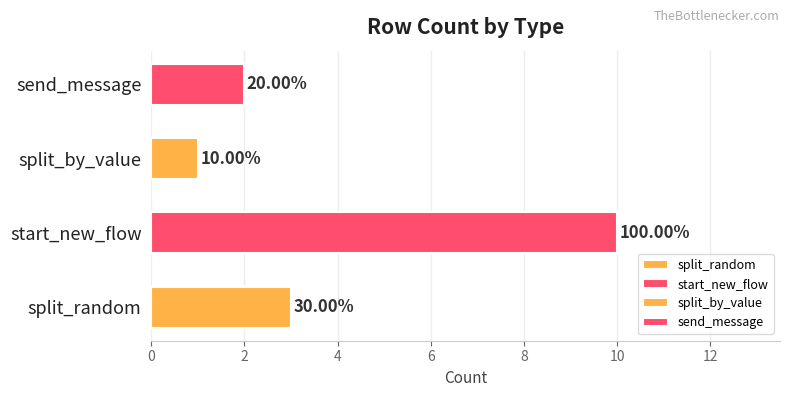

What is the approximate value at split_by_value?

1